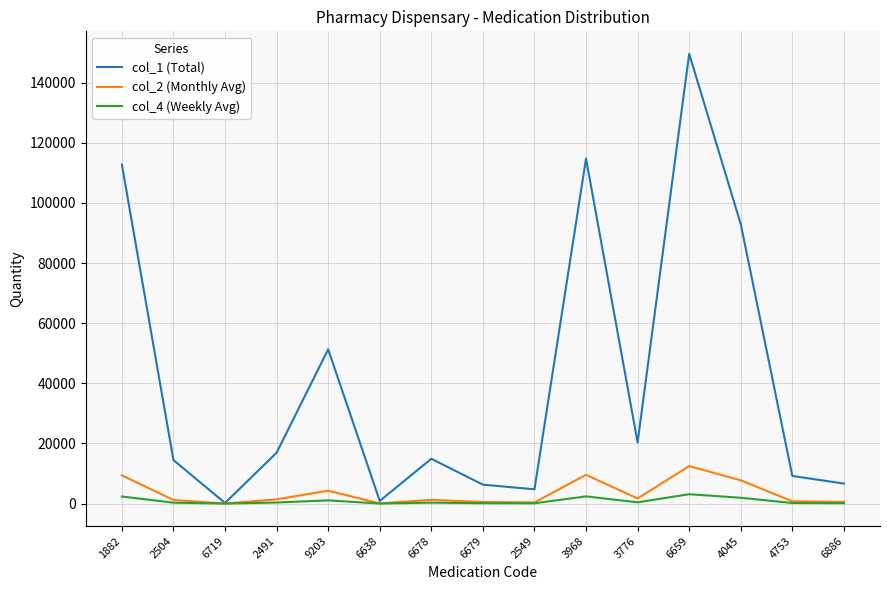

List the series in order of their peak value, highest first.

col_1 (Total), col_2 (Monthly Avg), col_4 (Weekly Avg)